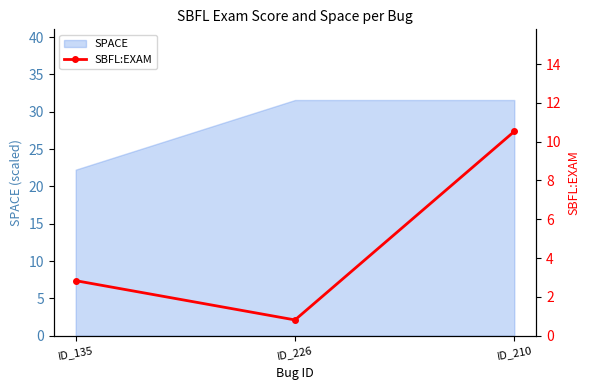

How many lines are shown in the chart?

1